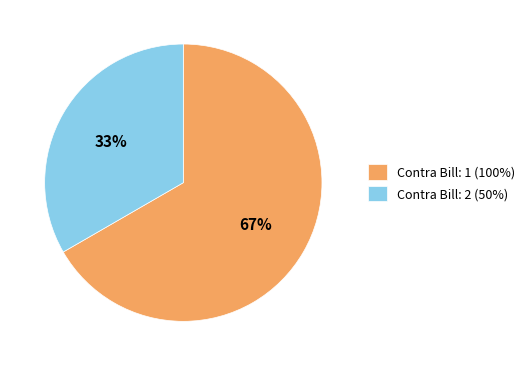

Approximately how many times larger is the value at Contra Bill: 1 (100%) compared to Contra Bill: 2 (50%)?

2.0